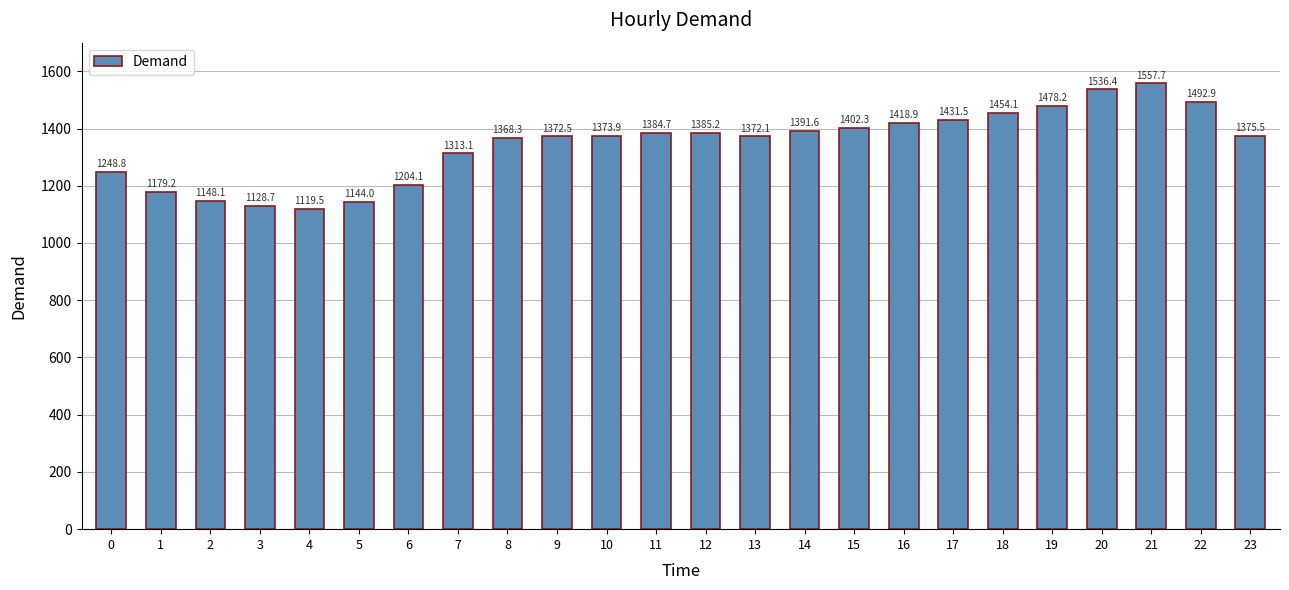

How many values exceed 1375?

12